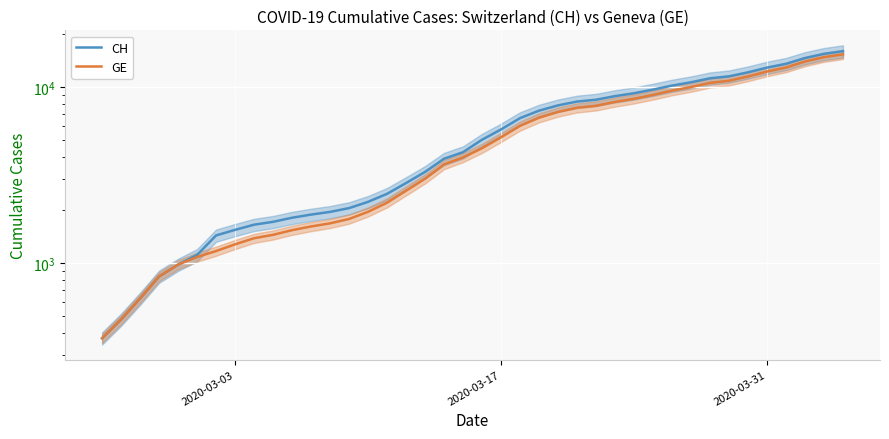

What is the minimum value for GE?

375